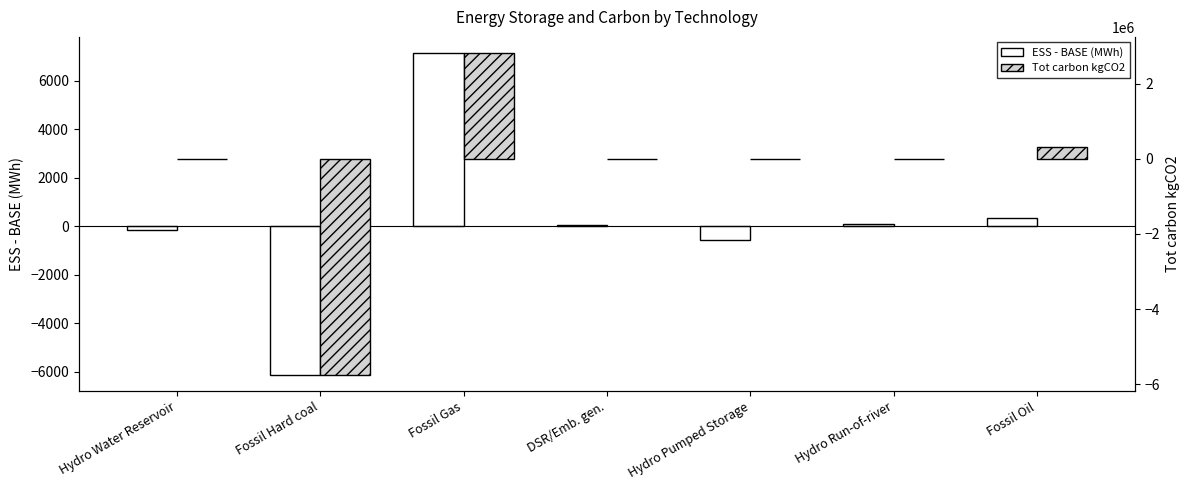

Reading left to right, transcribe all the data shown in this chart.

ESS - BASE (MWh): Hydro Water Reservoir=-170.1	Fossil Hard coal=-6141.2	Fossil Gas=7136.7	DSR/Emb. gen.=57.5	Hydro Pumped Storage=-577.0	Hydro Run-of-river=76.5	Fossil Oil=328.5
Tot carbon kgCO2: Hydro Water Reservoir=0.0	Fossil Hard coal=-5754273.2	Fossil Gas=2811874.1	DSR/Emb. gen.=0.0	Hydro Pumped Storage=0.0	Hydro Run-of-river=0.0	Fossil Oil=307140.5